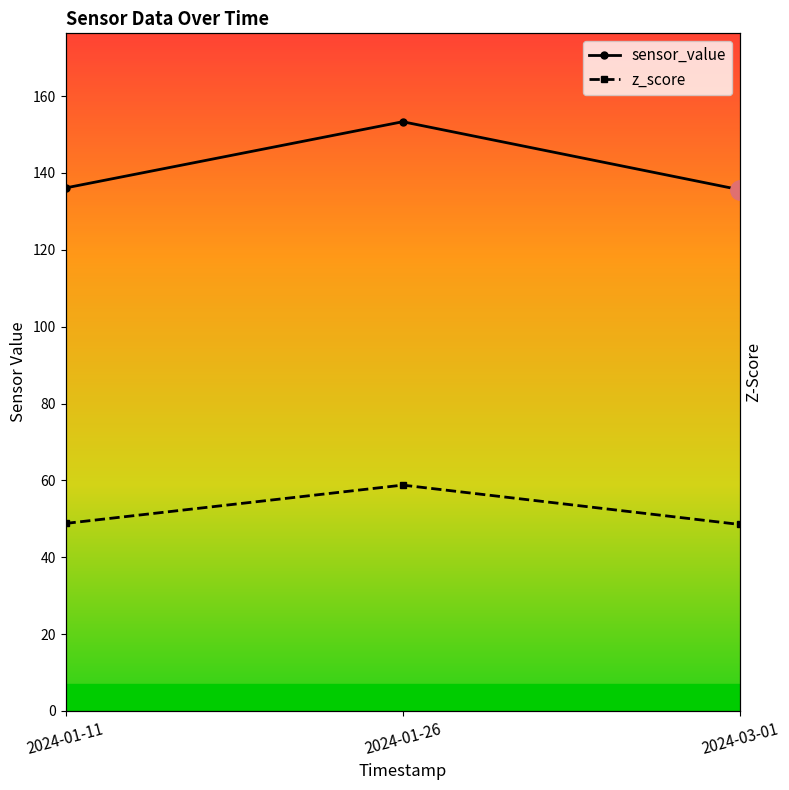

Reading right to left, transcribe all the data shown in this chart.

sensor_value: 135.6	153.3	136.1
z_score: 4.6	5.5	4.6